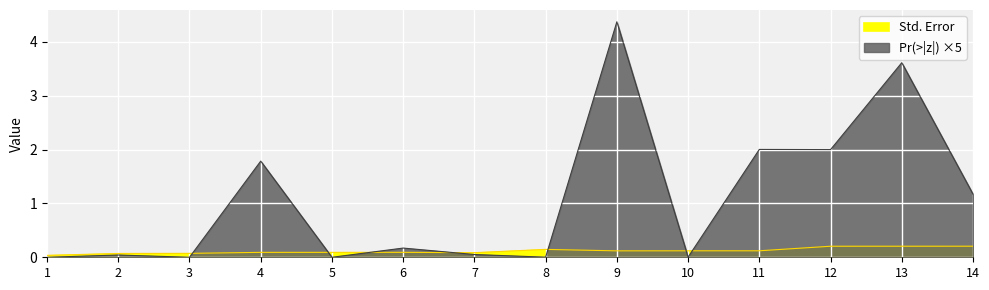

Is it true that Pr(>|z|) equals 1.2 at 11?

False